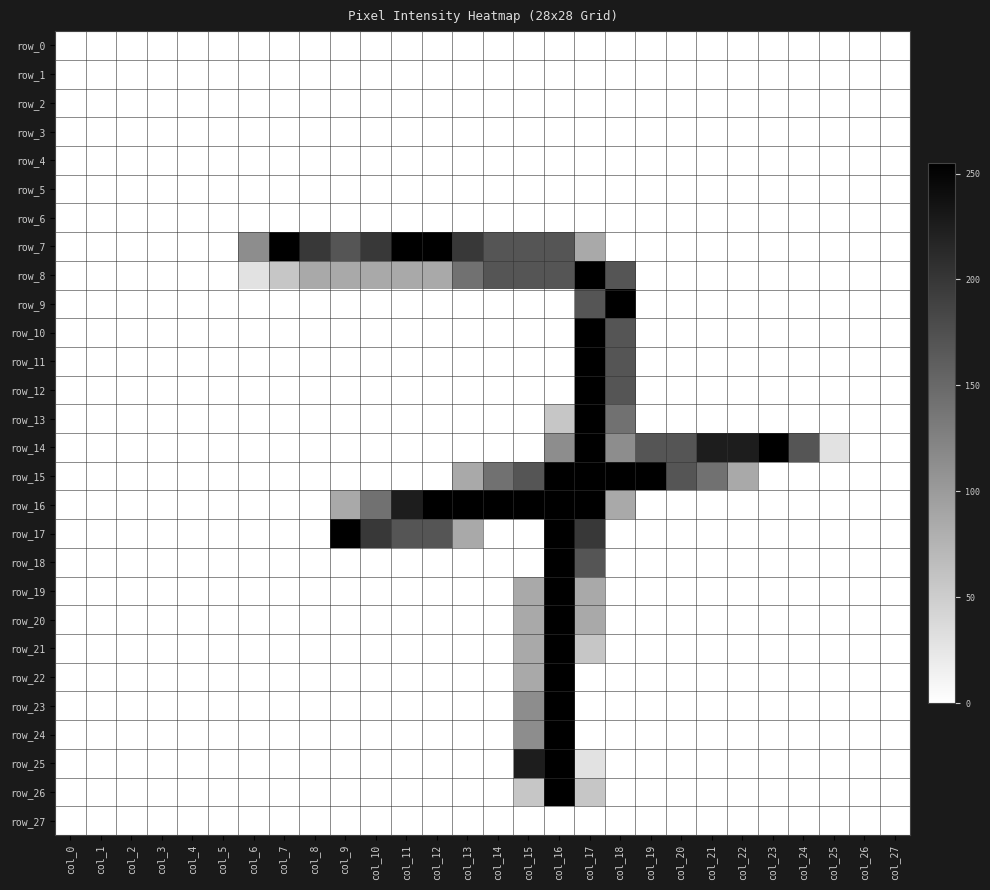

What is the difference between the maximum and minimum values in the row_7 series?

255